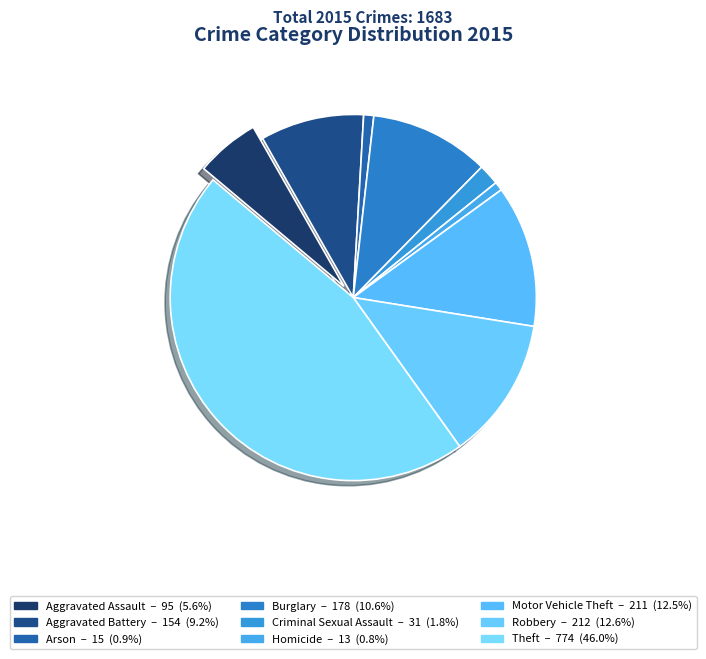

Approximately how many times larger is the value at Theft compared to Aggravated Assault?

8.1